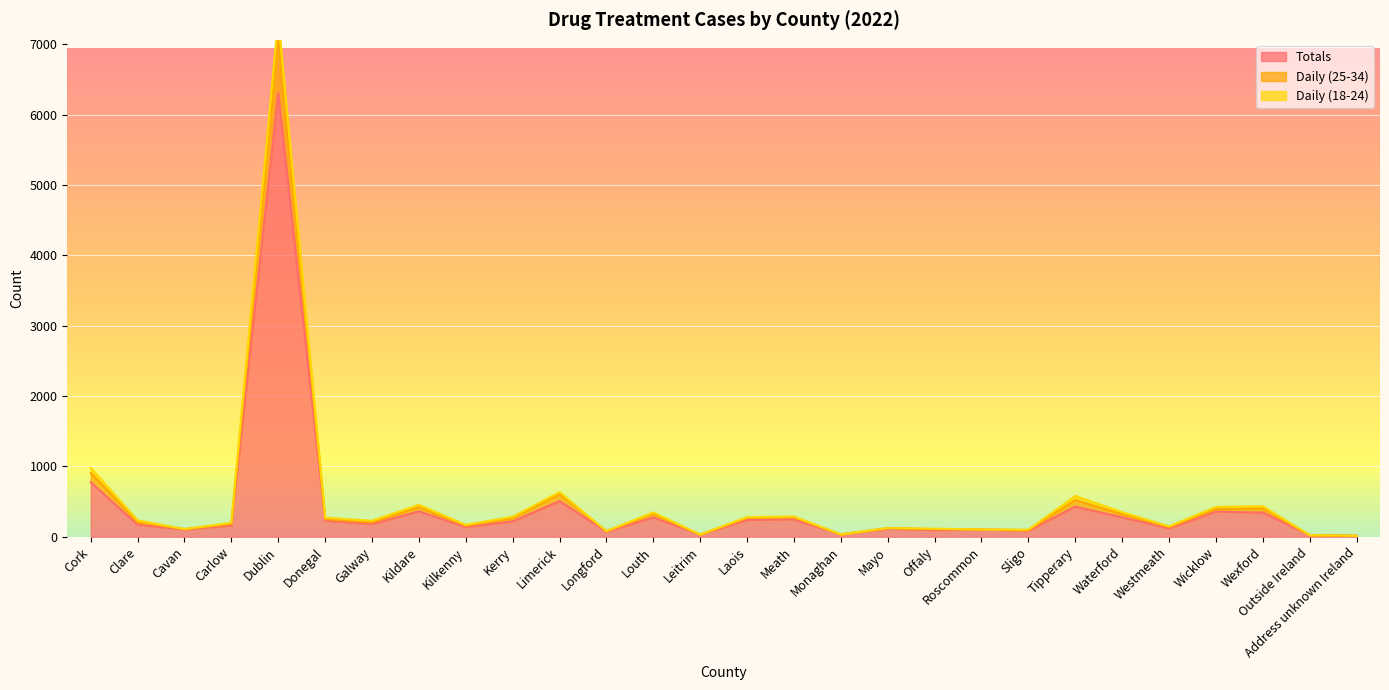

True or false: Totals and Daily (25-34) intersect in this chart.

False